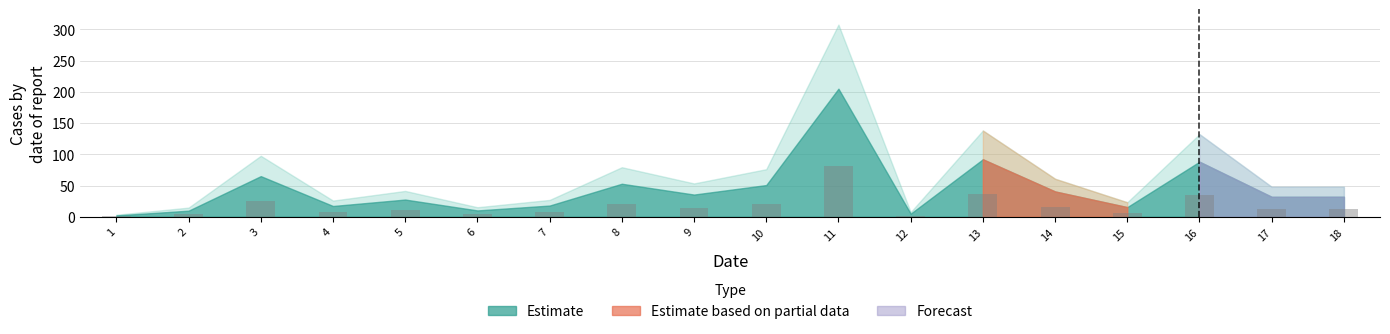

Which category has the highest value across all series?

11